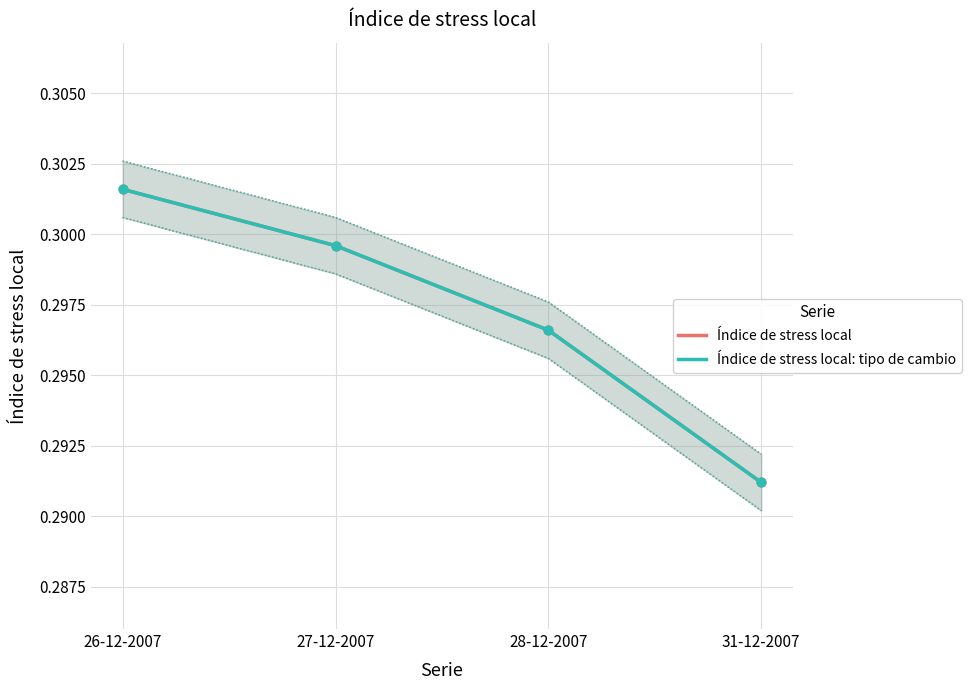

At how many categories does at least one series exceed 0?

4